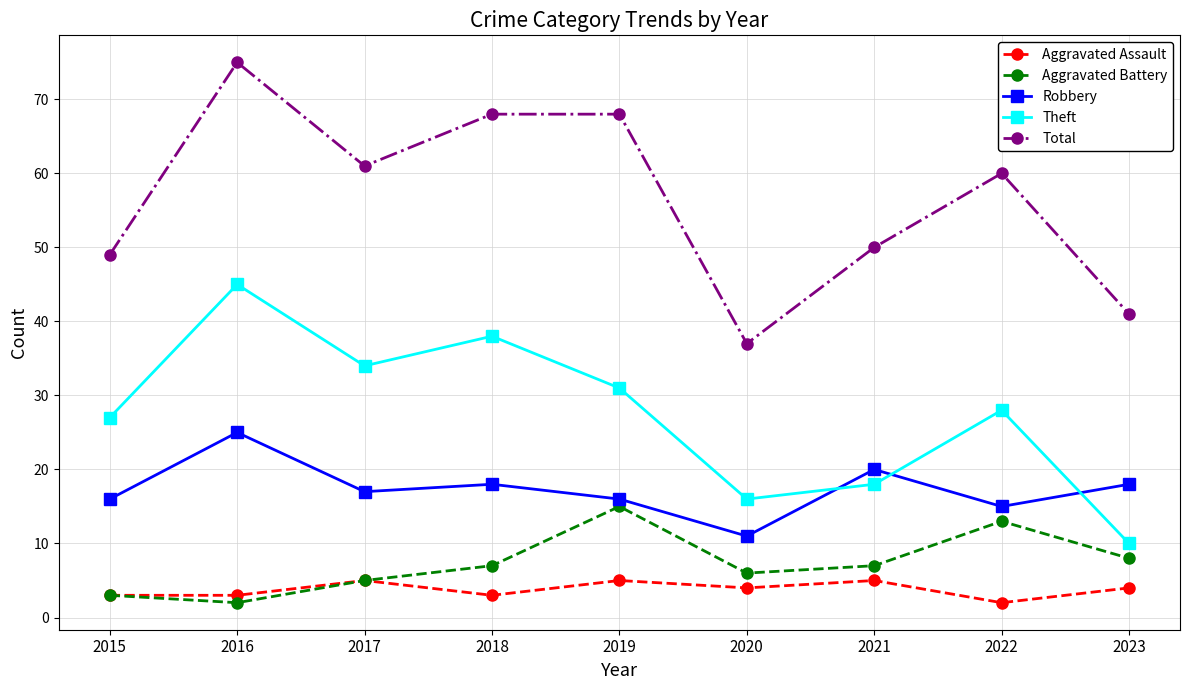

Which category has the lowest value in the Robbery series?

2020